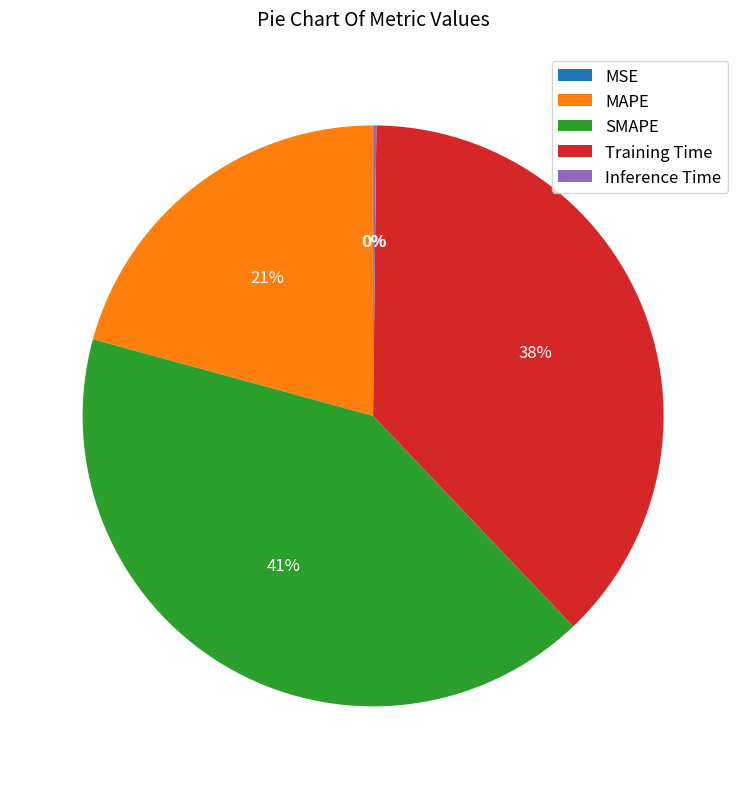

To the nearest percent, what is the average slice percentage?

20%